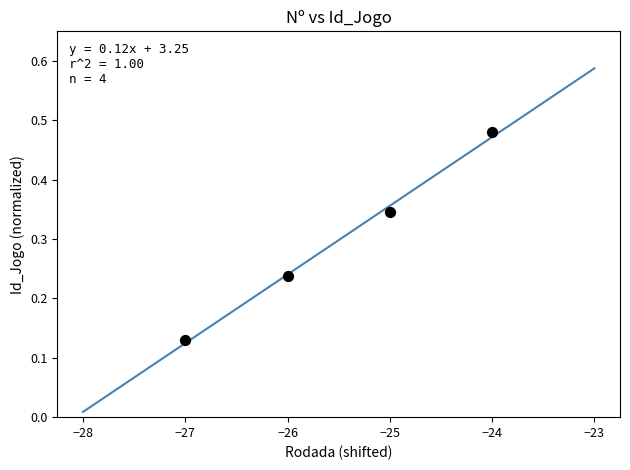

What is the range of X values (max minus min)?

3.0